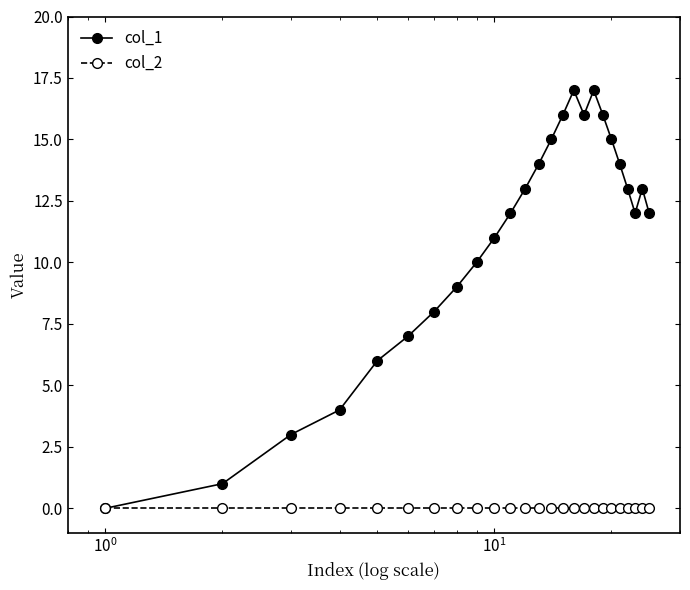

Which series has the widest spread of values?

col_1